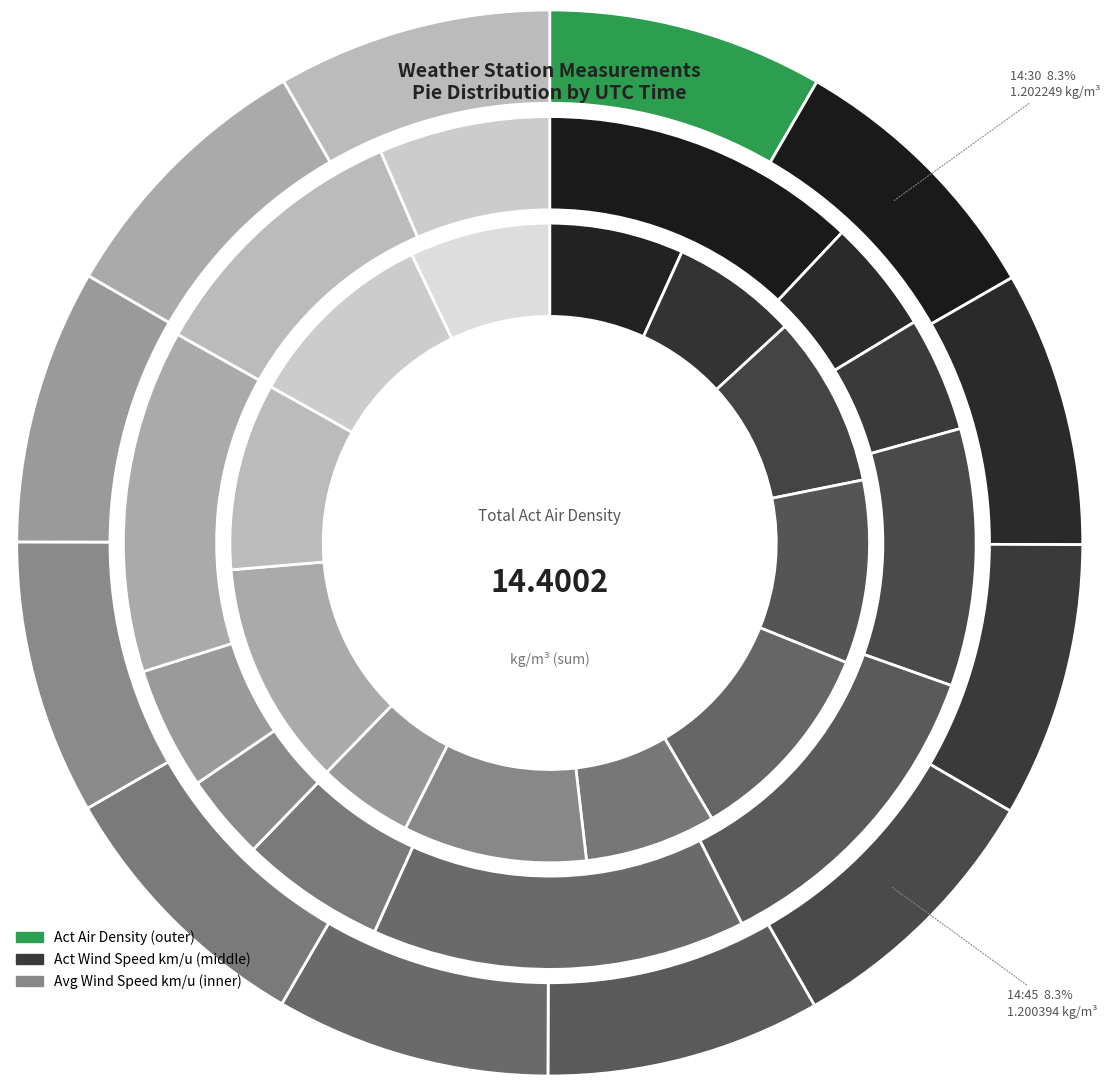

Does any single category account for the majority?

No